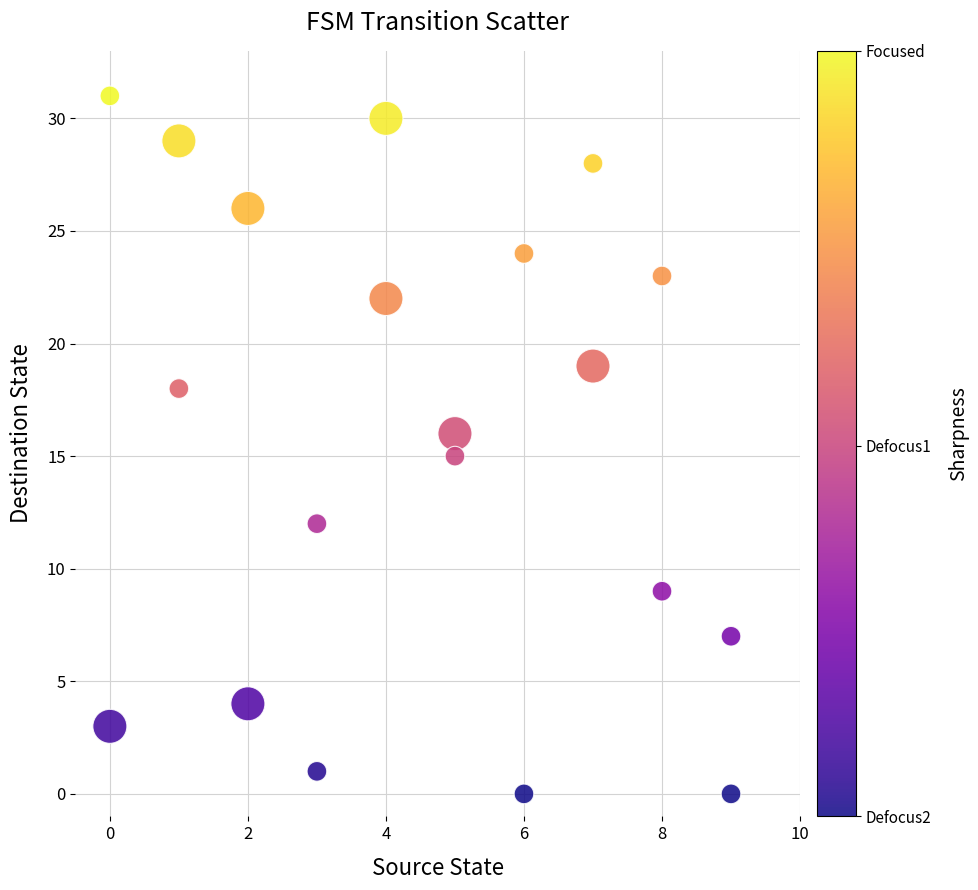

What is the range of Y values (max minus min)?

31